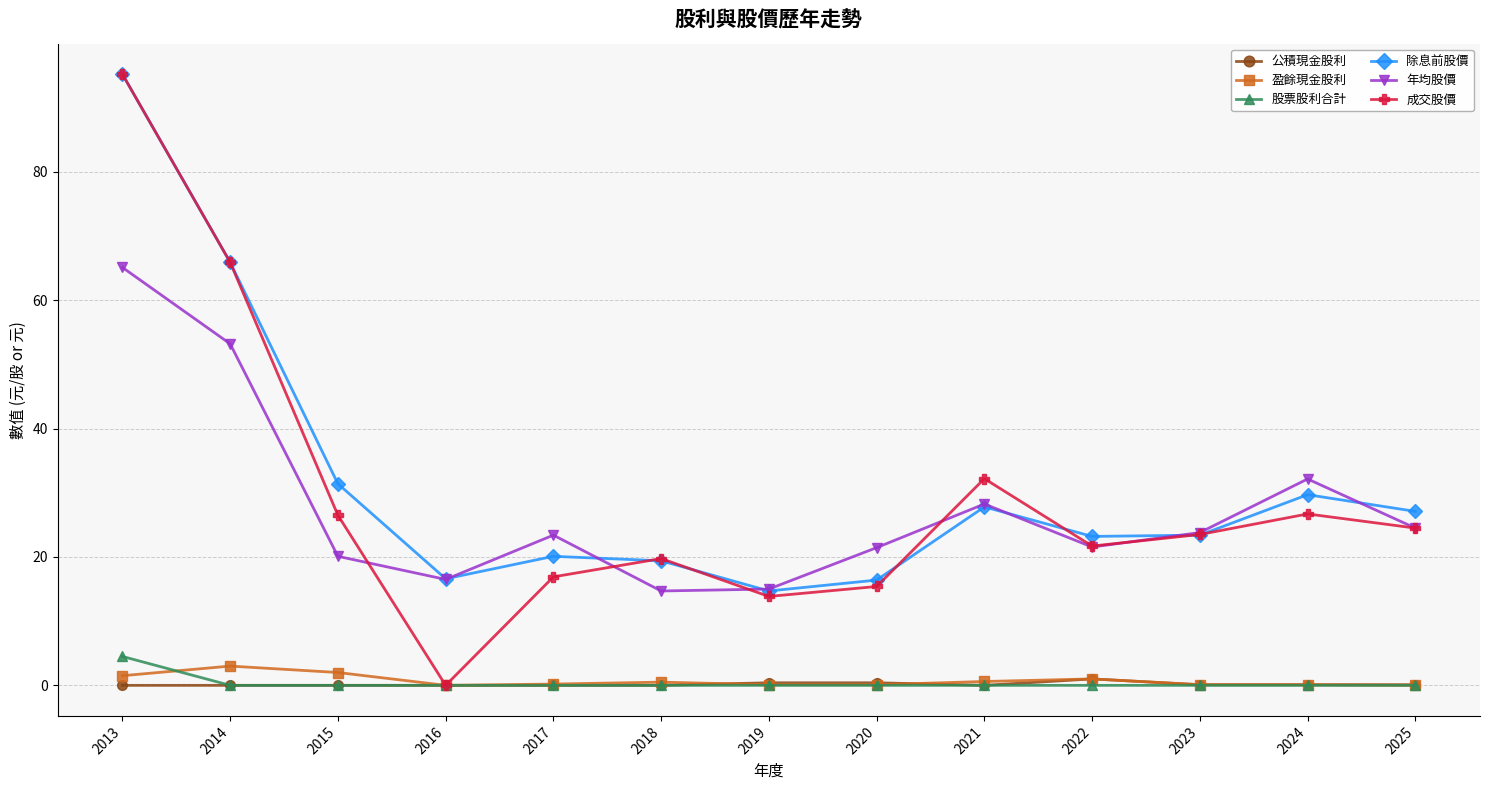

How many lines are shown in the chart?

6